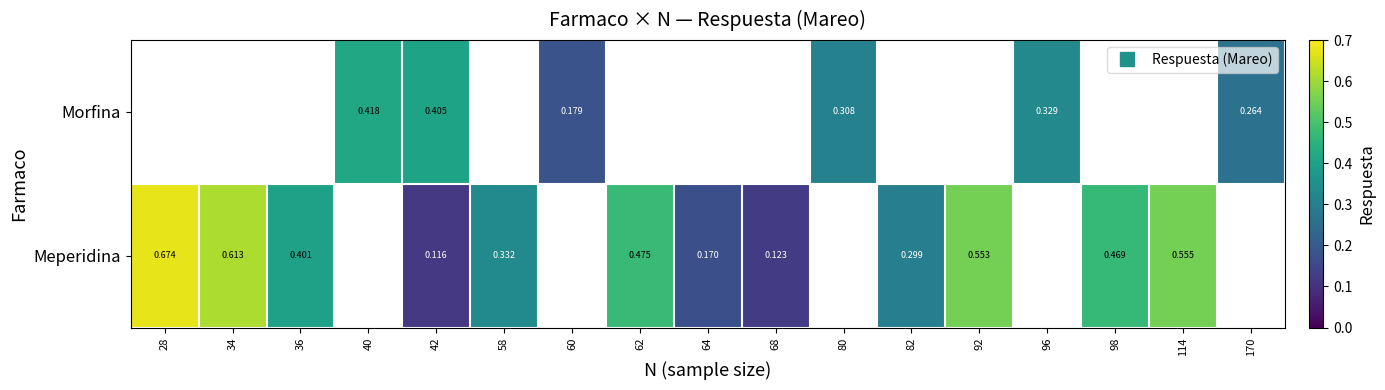

How many positive values does the Morfina series have?

6